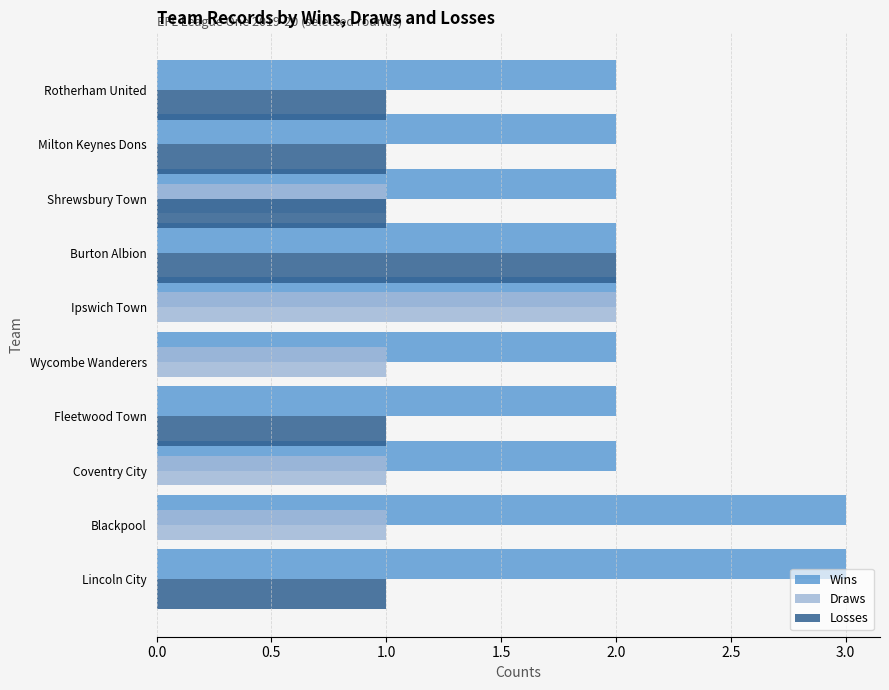

Is it true that Losses equals 2 at Rotherham United?

False